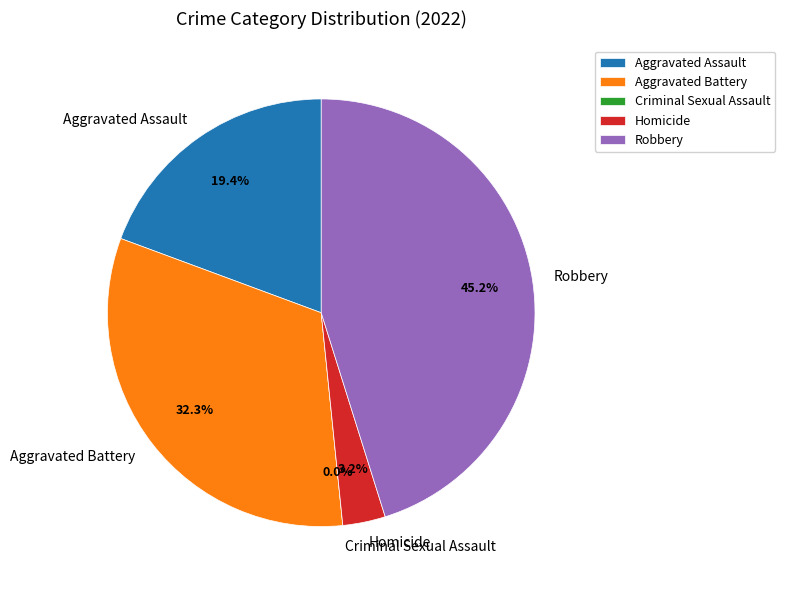

Does Homicide represent more than half of the total?

No